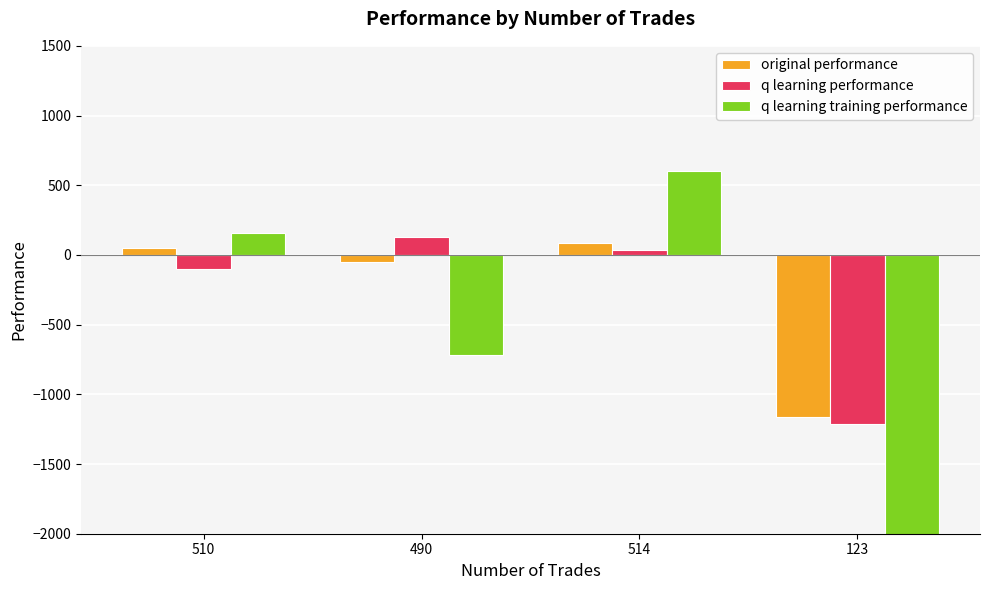

What is the difference between the maximum and minimum values in the q learning performance series?

1341.0